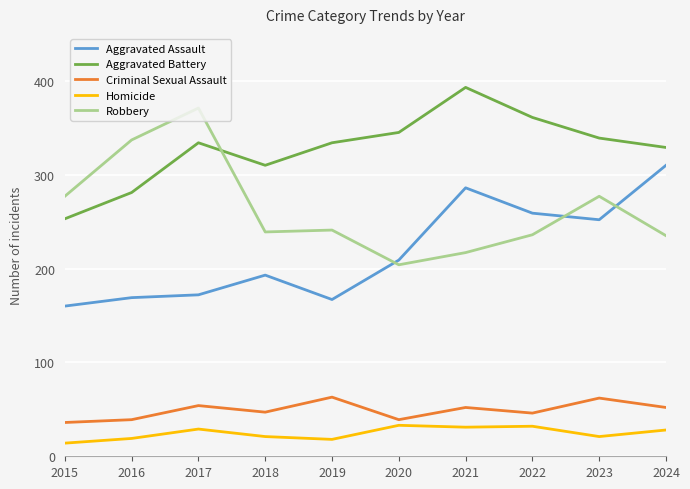

Does the chart display data point markers on the line(s)?

No